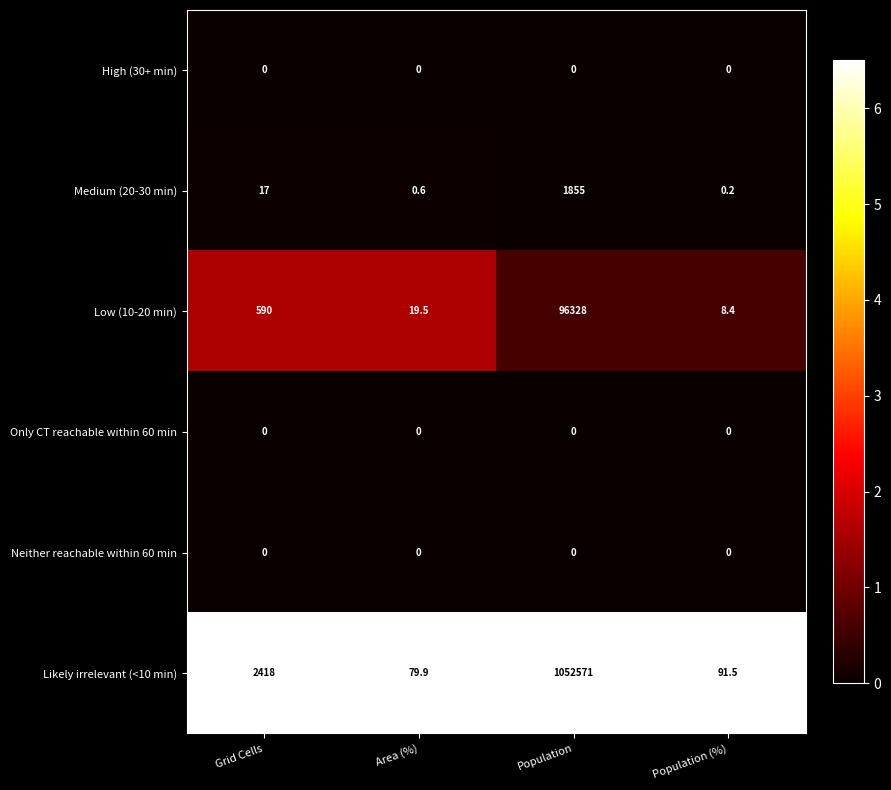

Read the Low (10-20 min) value at Area (%).

19.5